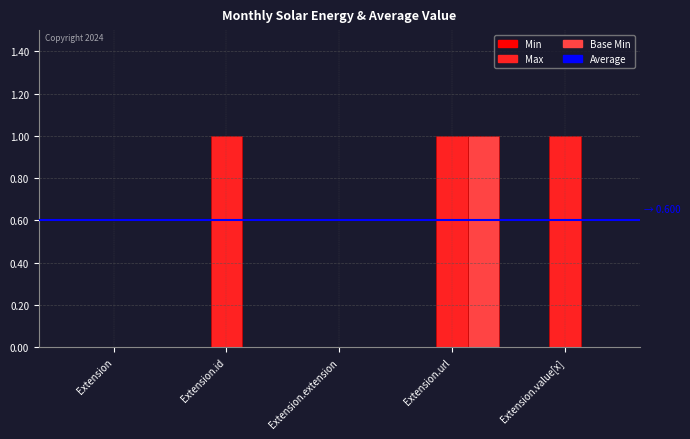

How many Max values are between 0 and 1?

5